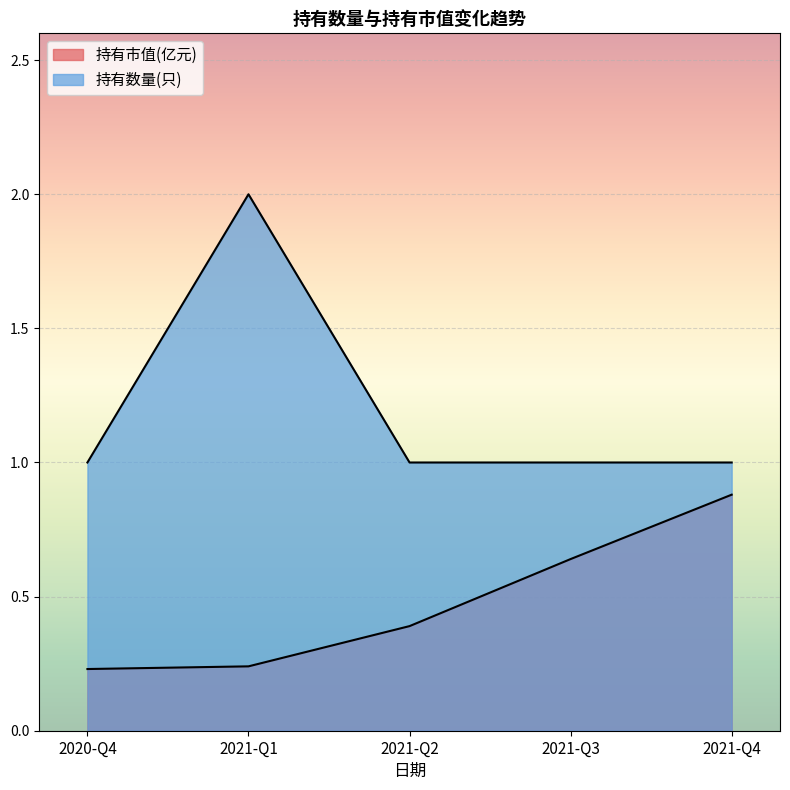

What position from the right is 2020-Q4?

5